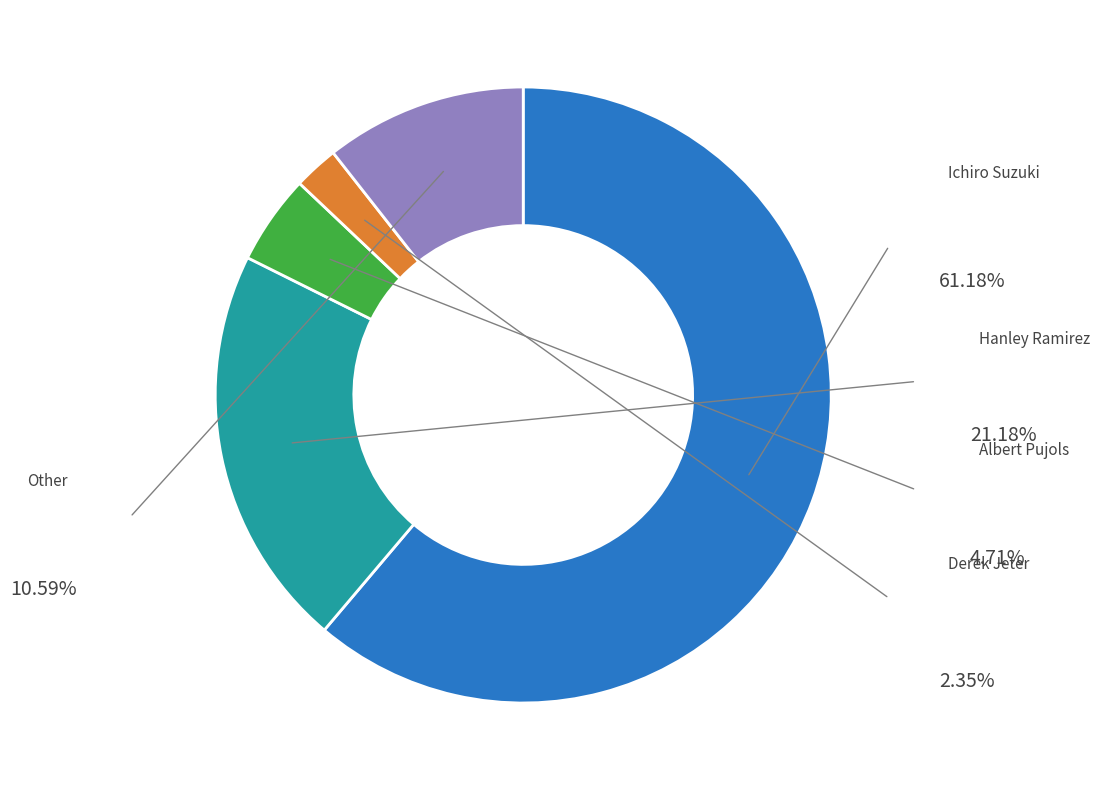

Does any single category account for the majority?

Yes